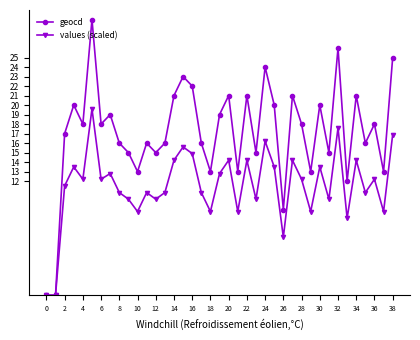

Which series has the widest spread of values?

geocd